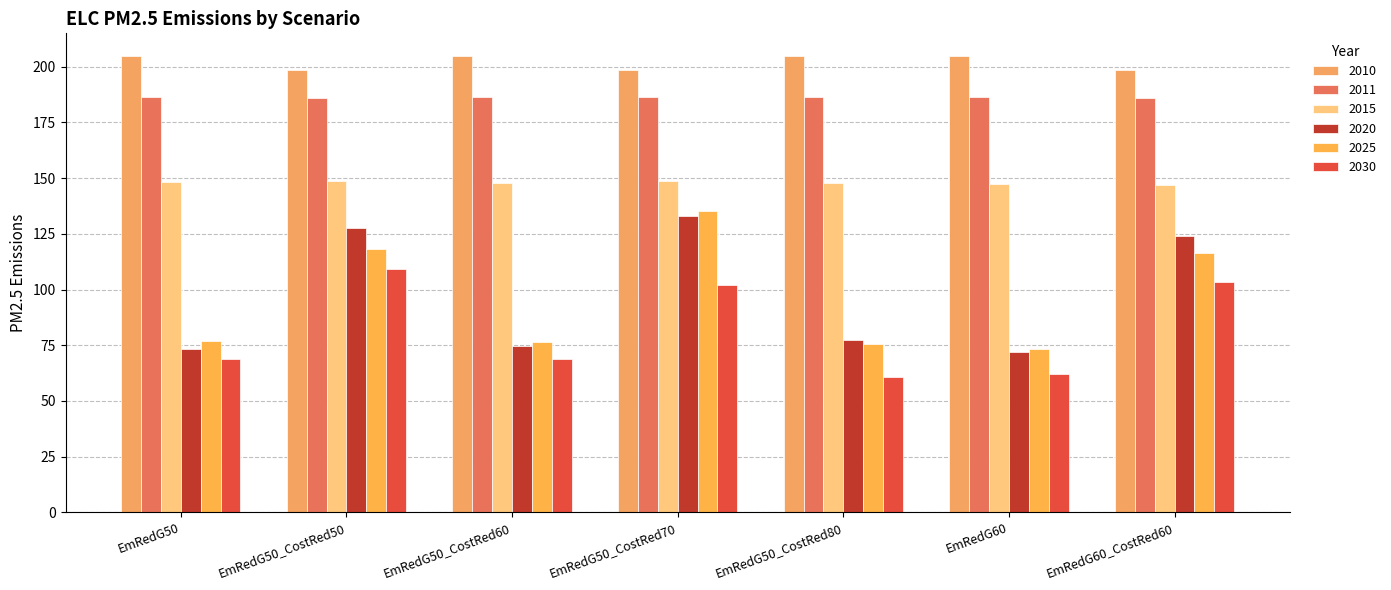

At which category is the sum across all series the highest?

EmRedG50_CostRed70